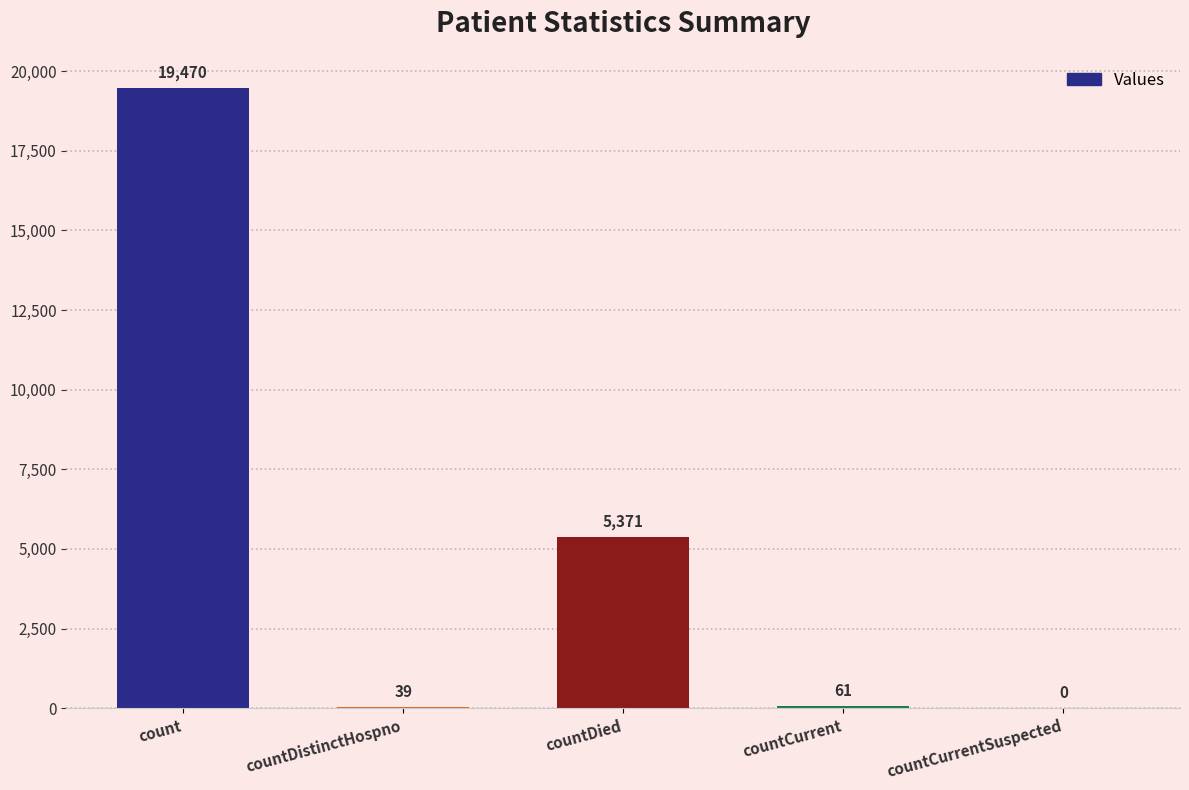

What is the sum of the values at countDied and countDistinctHospno?

5410